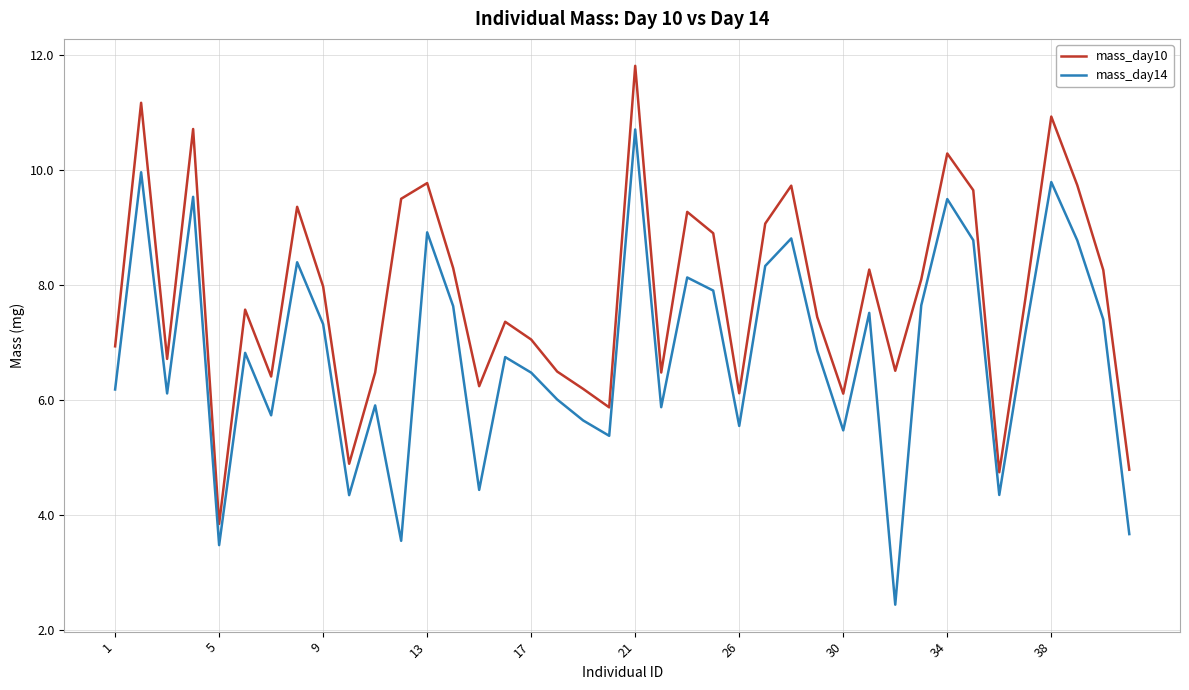

How many categories are shown in the chart?

40